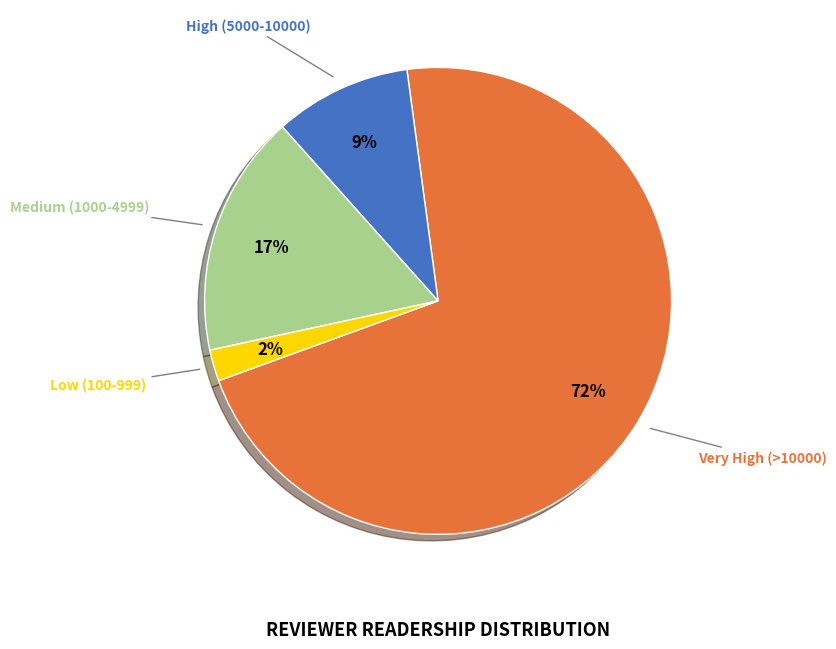

Is there a majority slice in this chart?

Yes